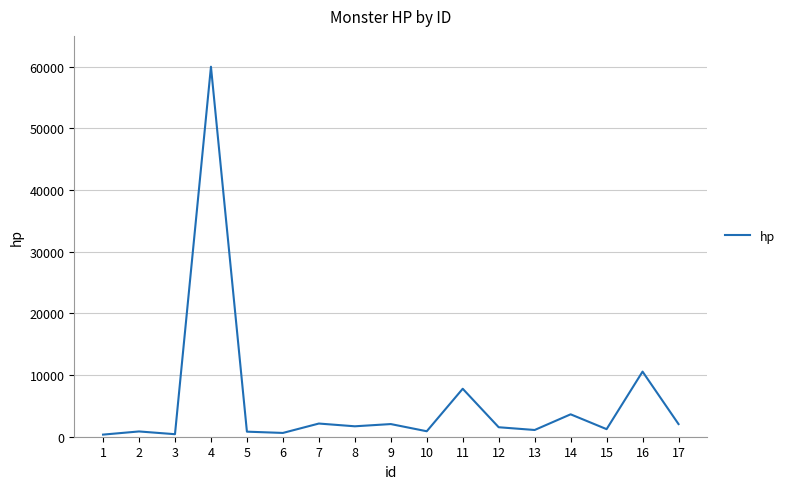

How many distinct data groups are displayed?

1